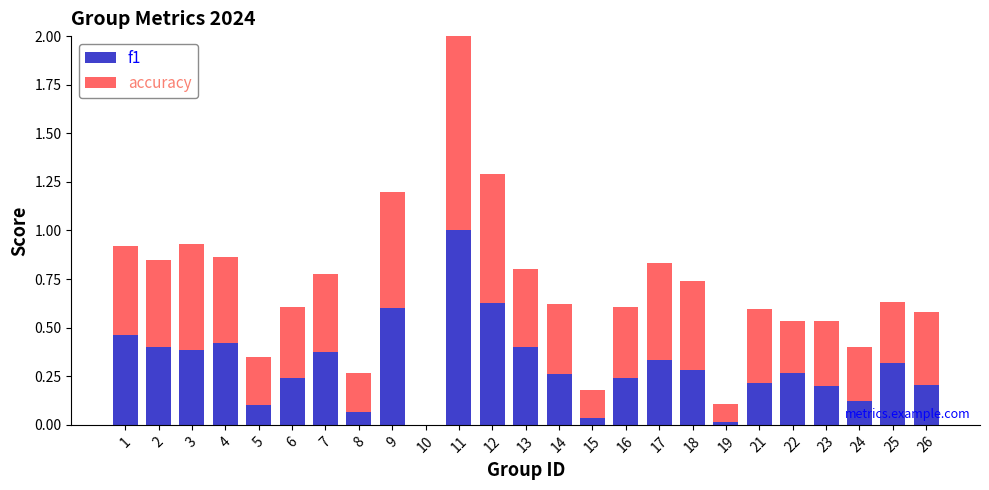

Is it true that f1 equals 0.4 at 2?

True